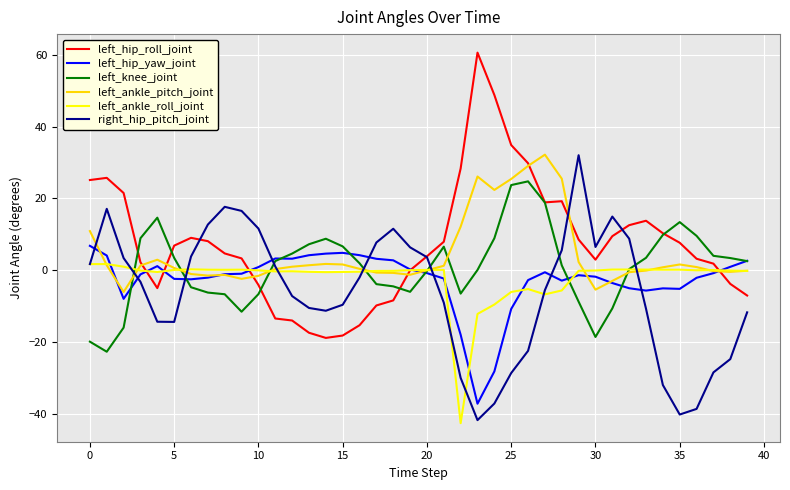

In left_ankle_pitch_joint, how many points are lower than both neighbors (excluding endpoints)?

7